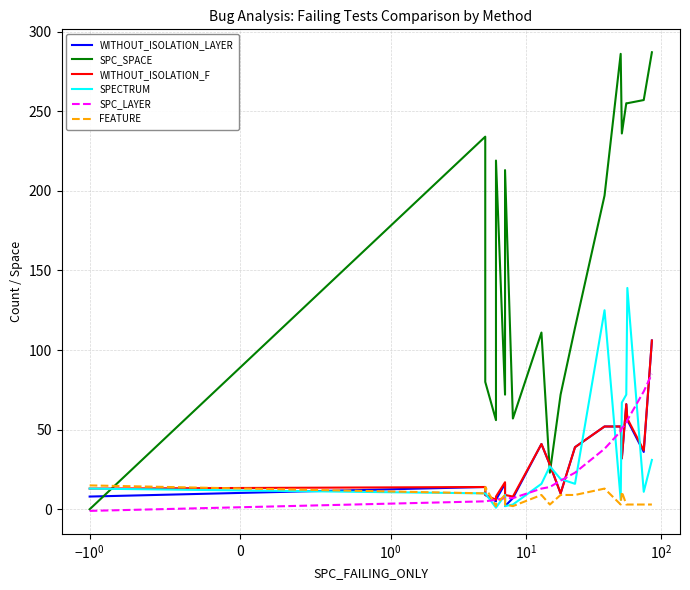

What is the difference between the maximum and minimum values in the WITHOUT_ISOLATION_F series?

100